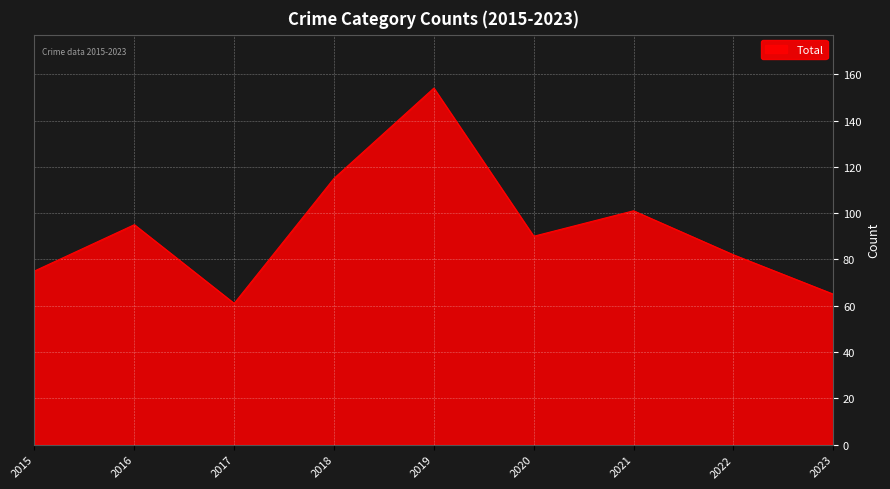

What is the difference between the values at 2018 and 2015?

40